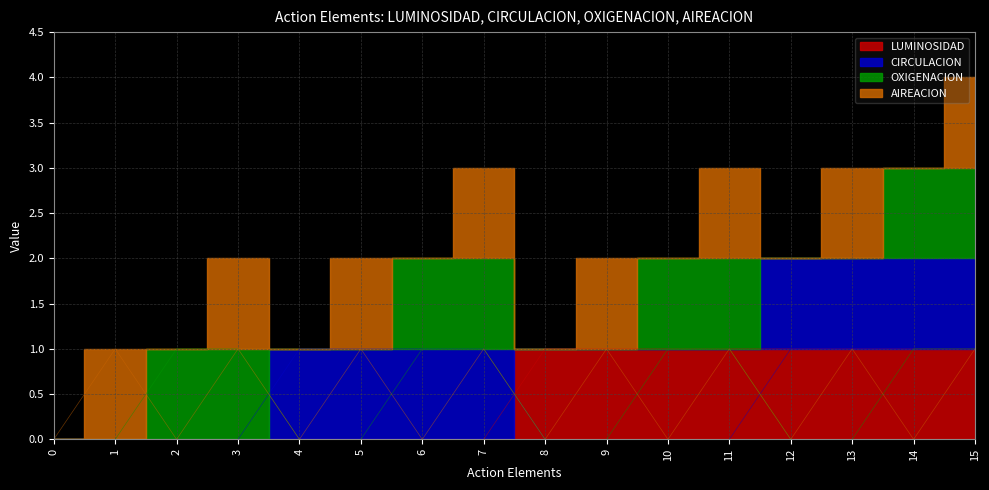

What is the difference between the CIRCULACION values at 9 and 6?

1